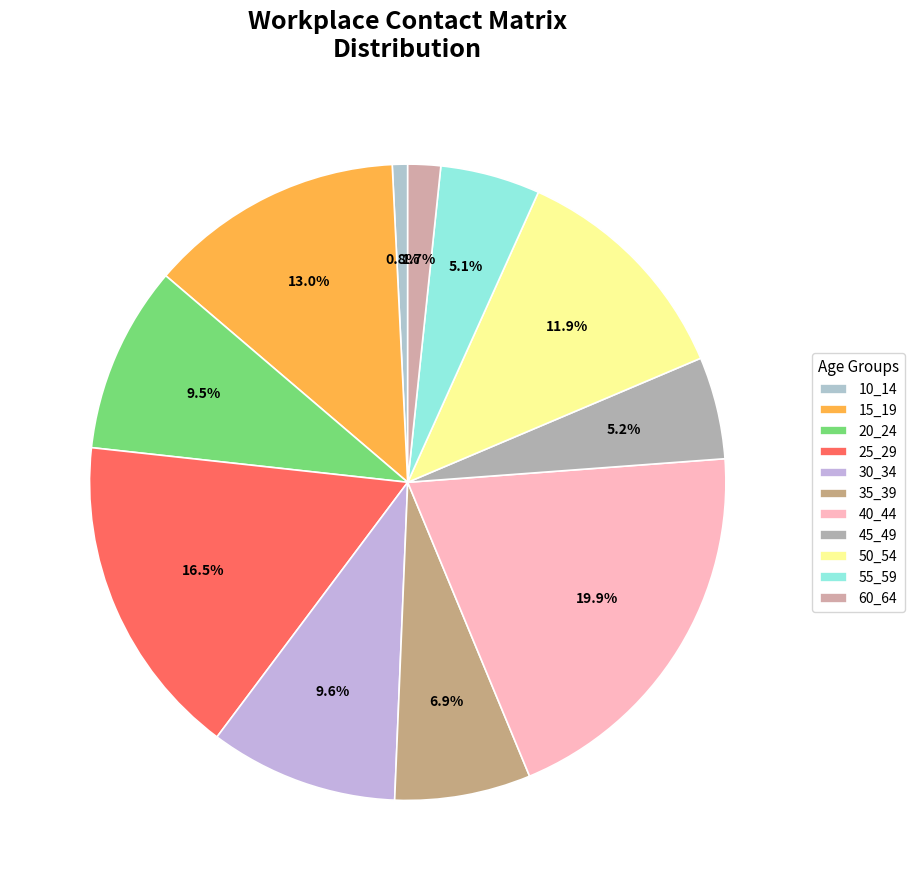

How many slices are in this pie chart?

11